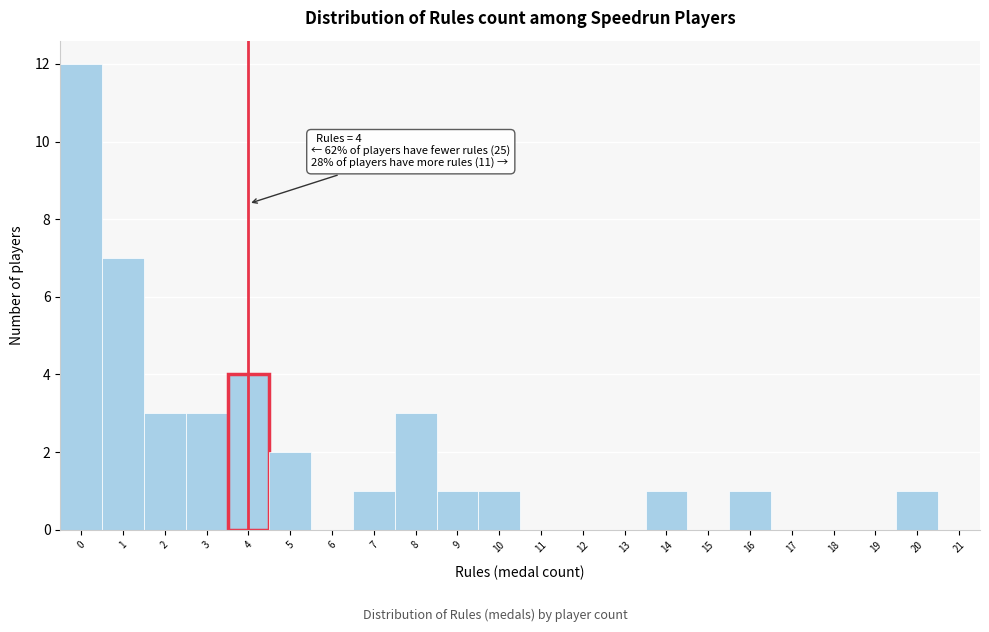

Which range on the x-axis has the tallest bar?

-0.5 to 0.5